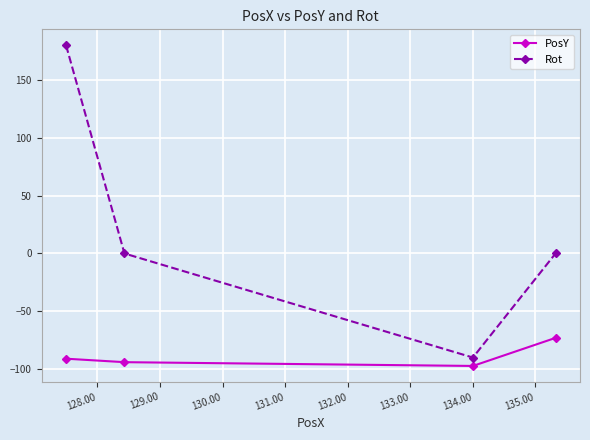

Which series has the largest total across all categories?

Rot